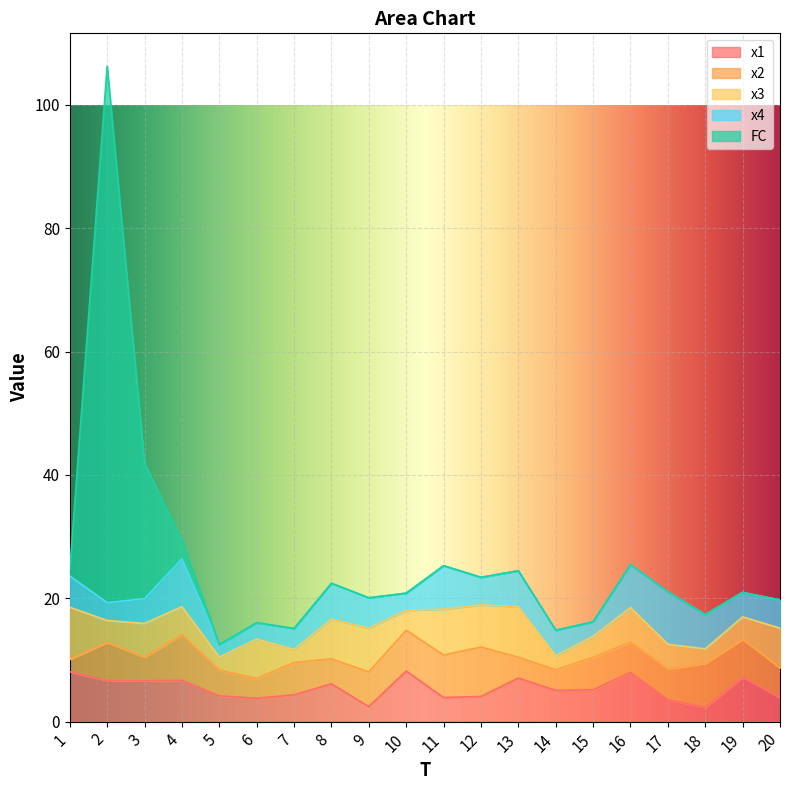

What is the value of the x4 point at the 8th from the left?

5.8